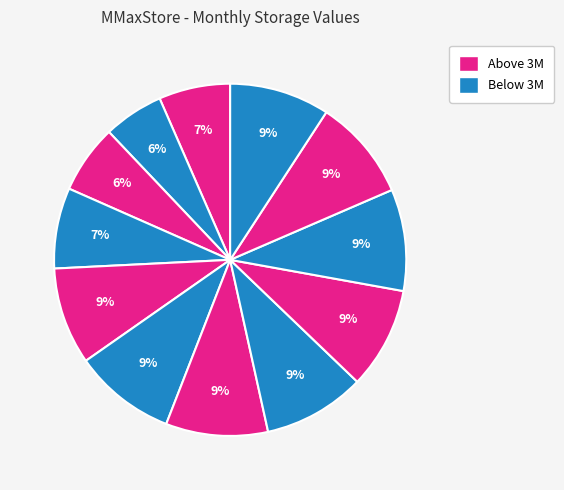

How many segments does this pie chart have?

12